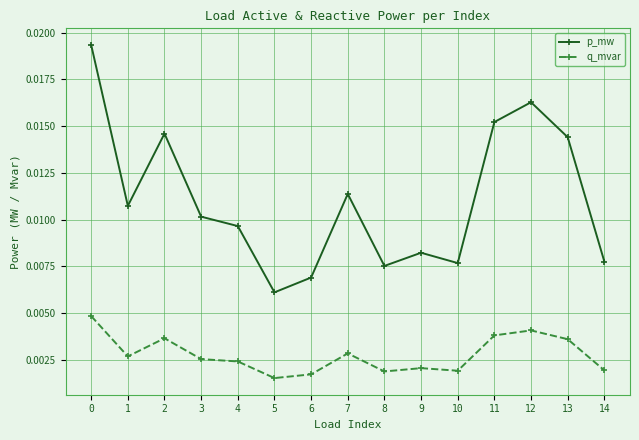

Is the value of p_mw at 10 greater than the value of q_mvar at 4?

Yes